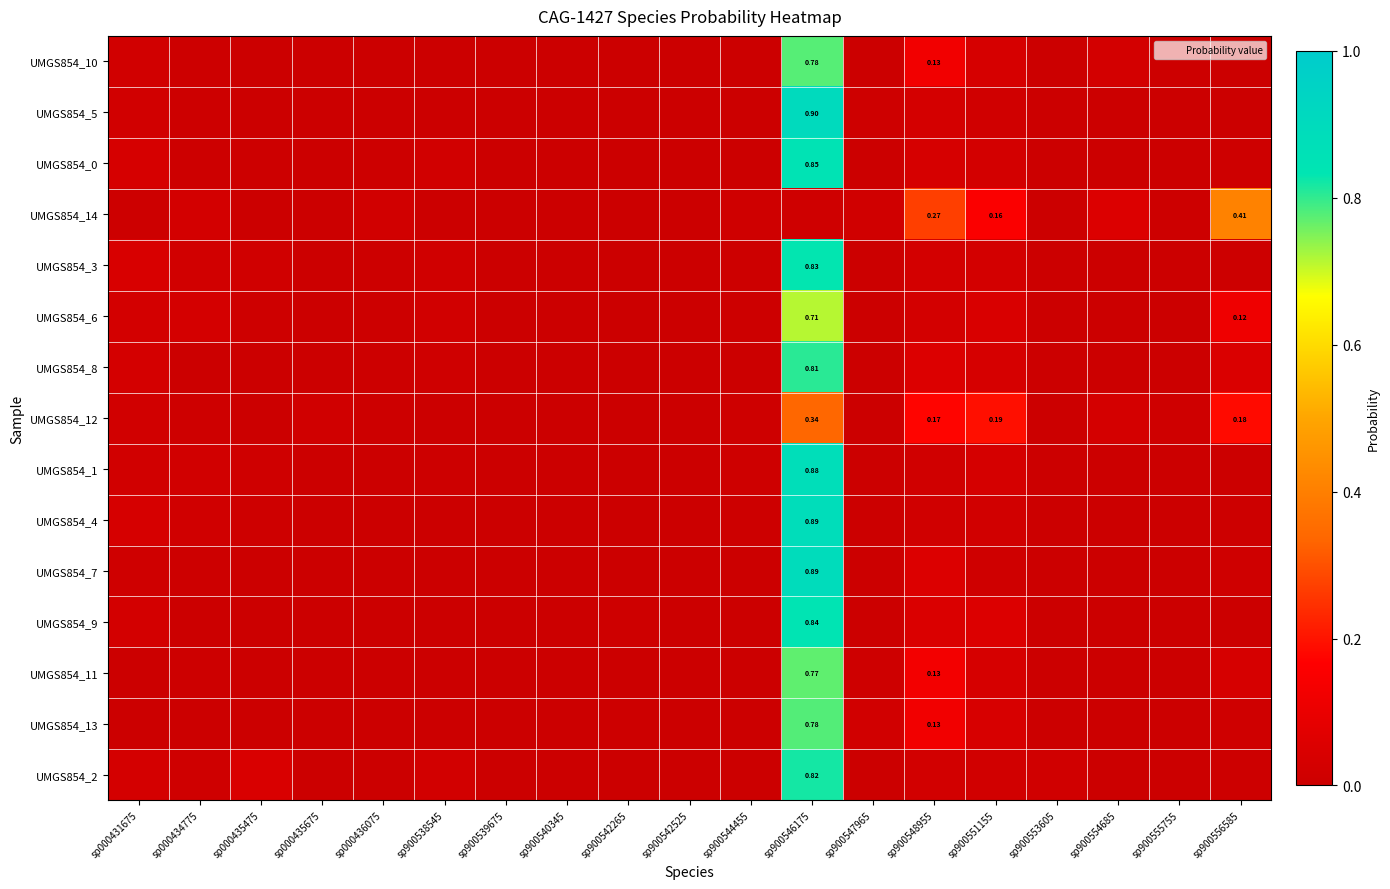

Count the number of data series in this chart.

15